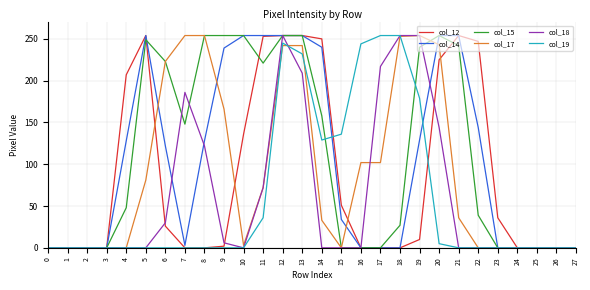

What is the total value across all series at 18?

788